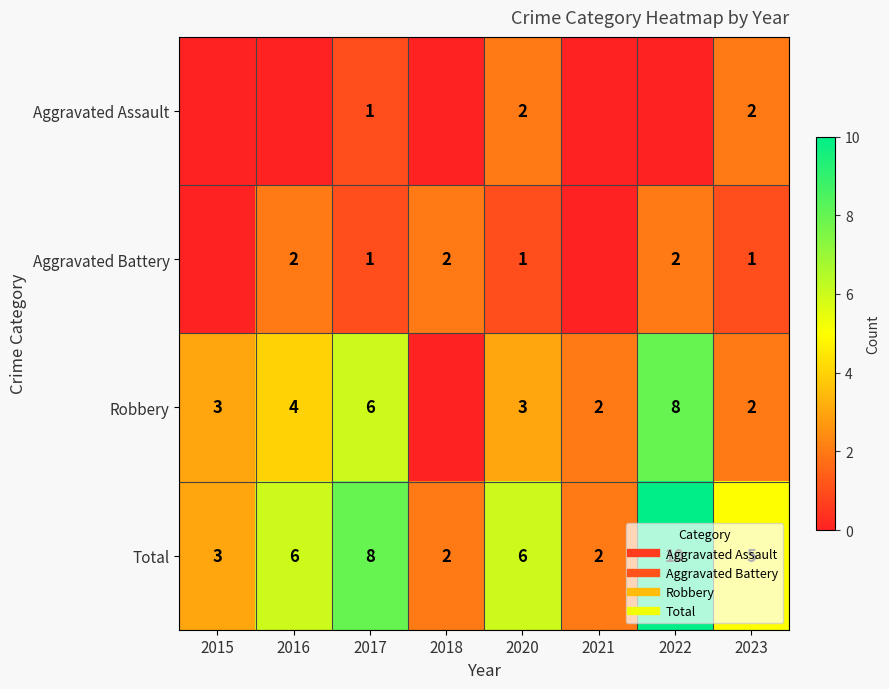

At how many categories does at least one series exceed 3?

5